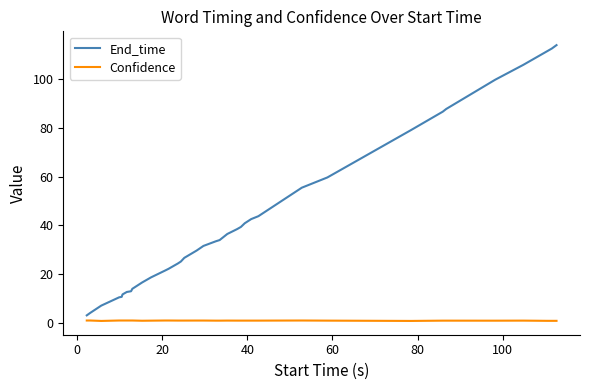

List the series in order of their peak value, highest first.

End_time, Confidence